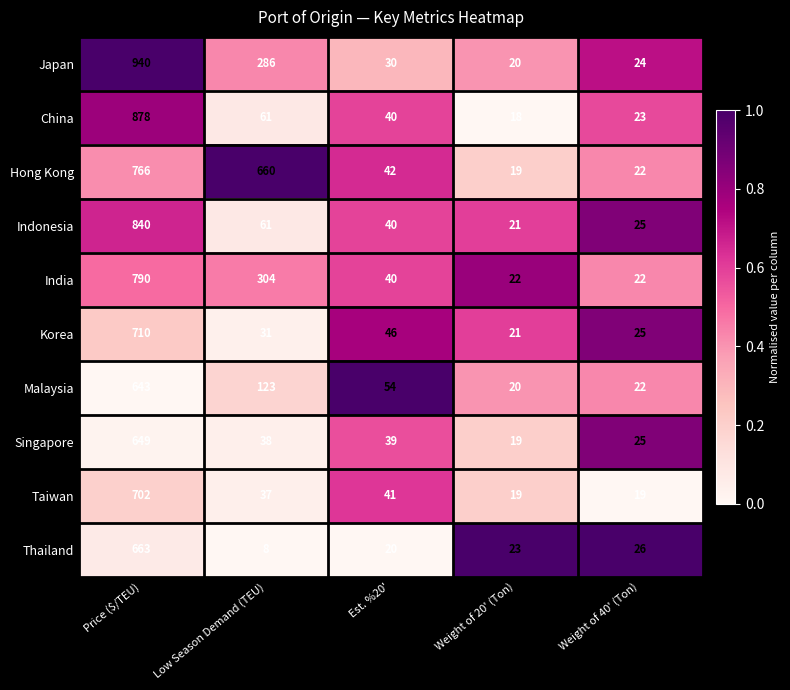

Rank the series at Price ($/TEU) from highest to lowest value.

Japan, China, Indonesia, India, Hong Kong, Korea, Taiwan, Thailand, Singapore, Malaysia